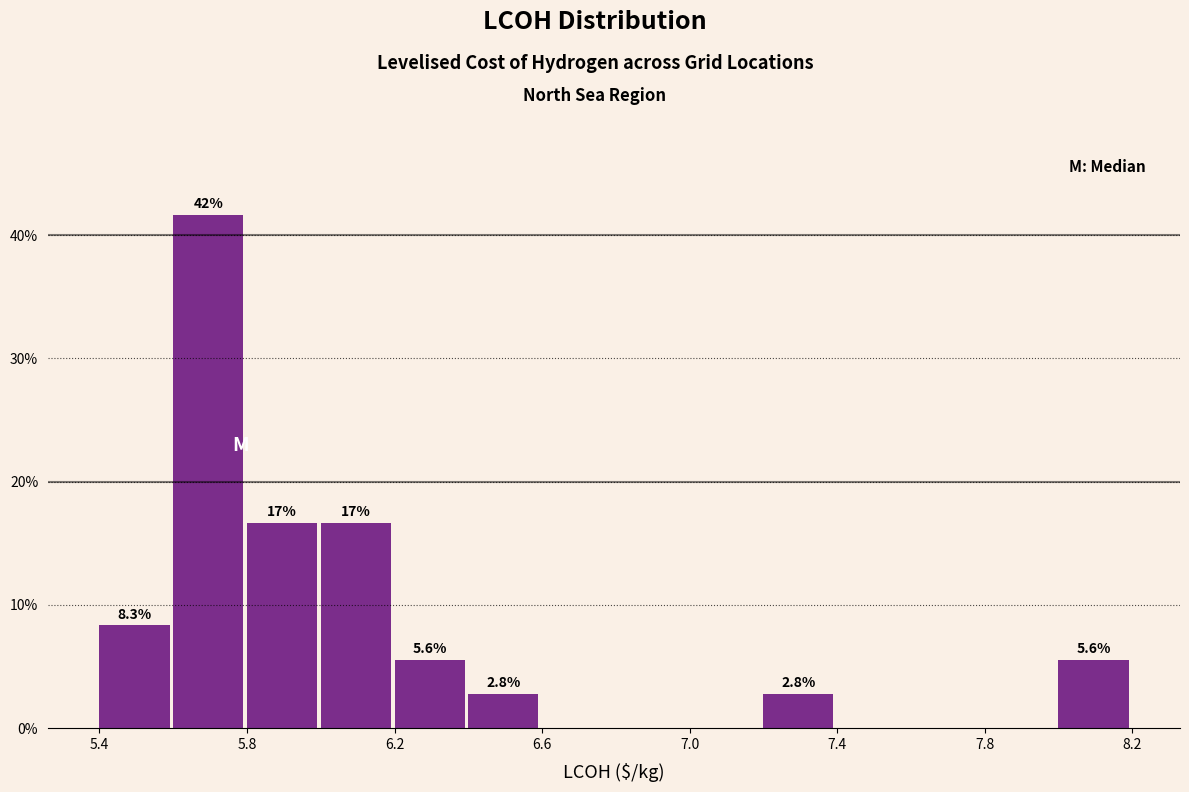

Over which range of the x-axis is the bar tallest?

5.6 to 5.8